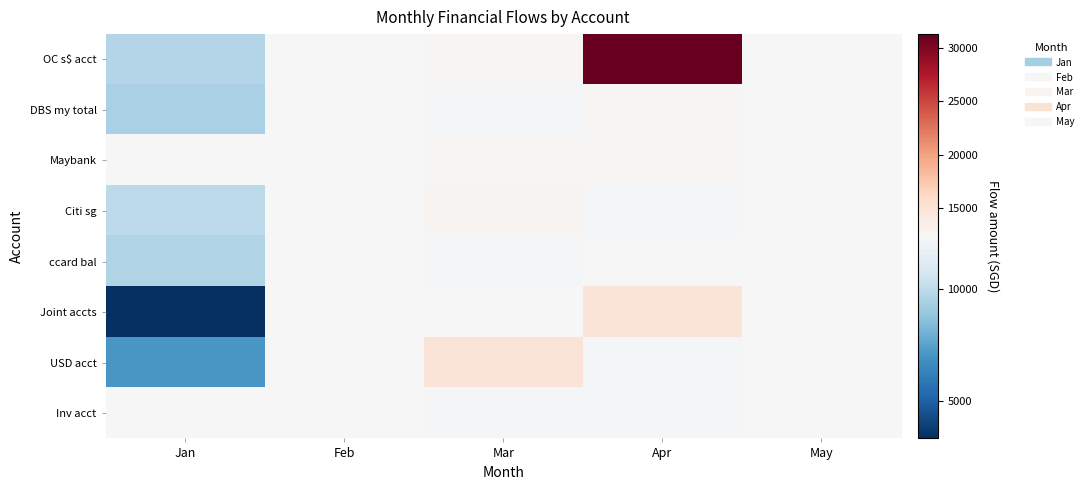

Count the number of data series in this chart.

8